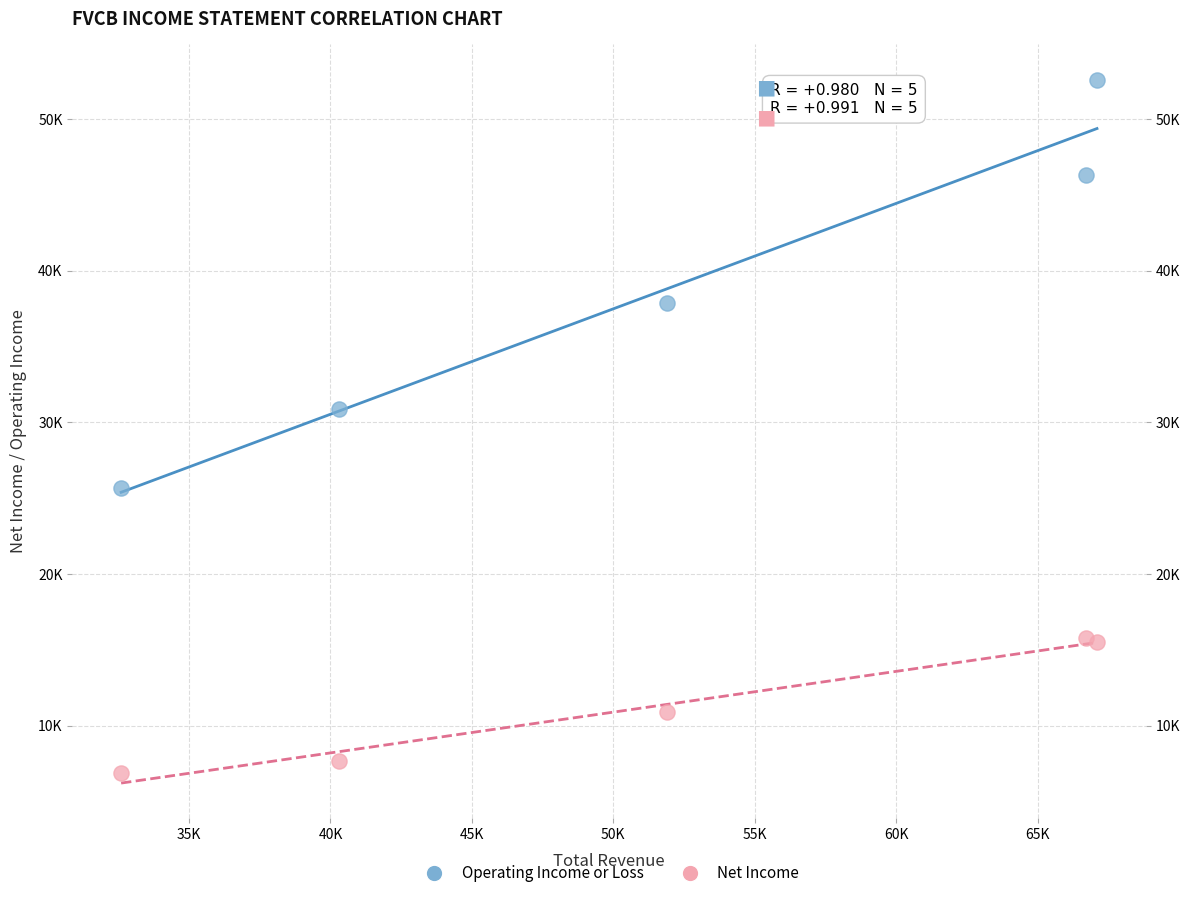

What are all the series names shown in the legend?

Operating Income or Loss, Net Income